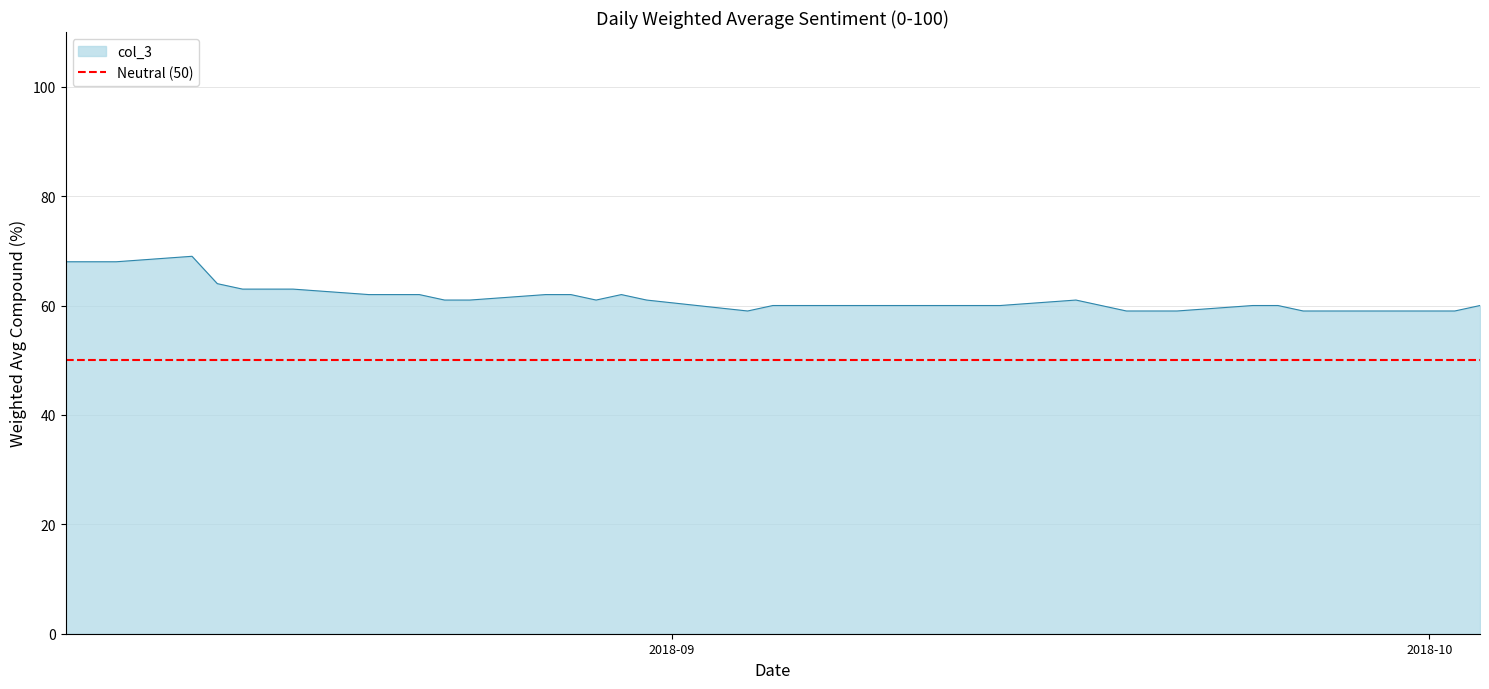

Count the number of categories in the chart.

40